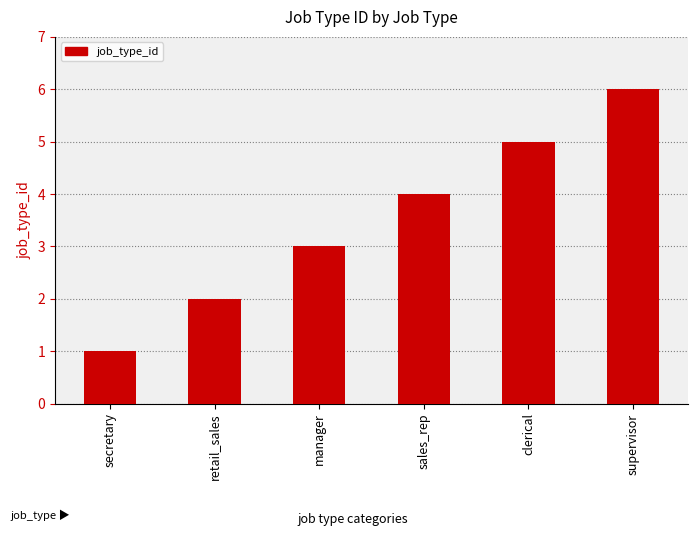

Rank the categories by value from lowest to highest.

secretary, retail_sales, manager, sales_rep, clerical, supervisor